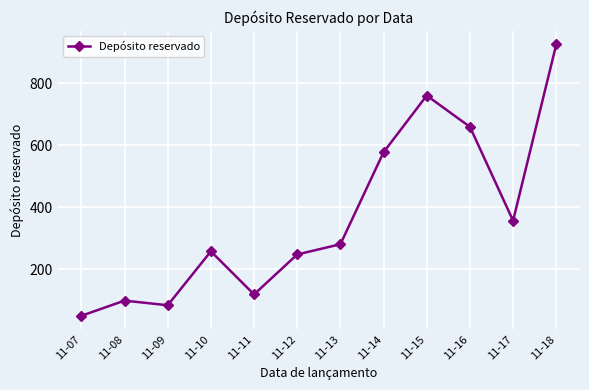

What is the change in value from 11-11 to 11-13?

+162